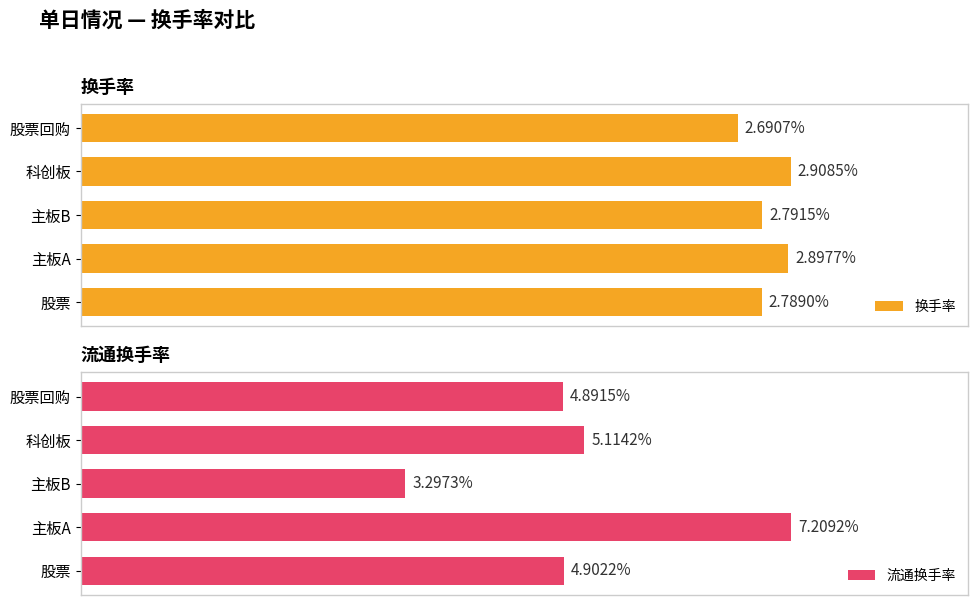

What is the difference between the maximum and minimum values in the 换手率 series?

0.2